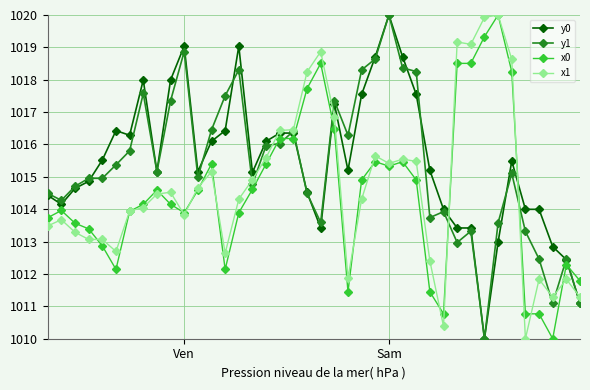

What are all the series names shown in the legend?

y0, y1, x0, x1